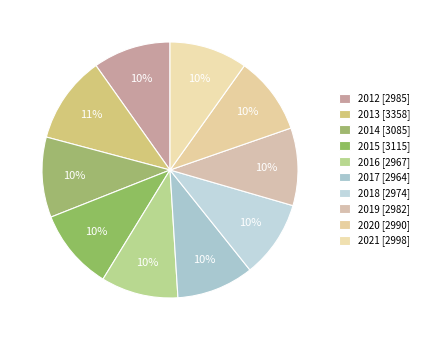

Rank the categories by value from lowest to highest.

2017, 2016, 2018, 2019, 2012, 2020, 2021, 2014, 2015, 2013